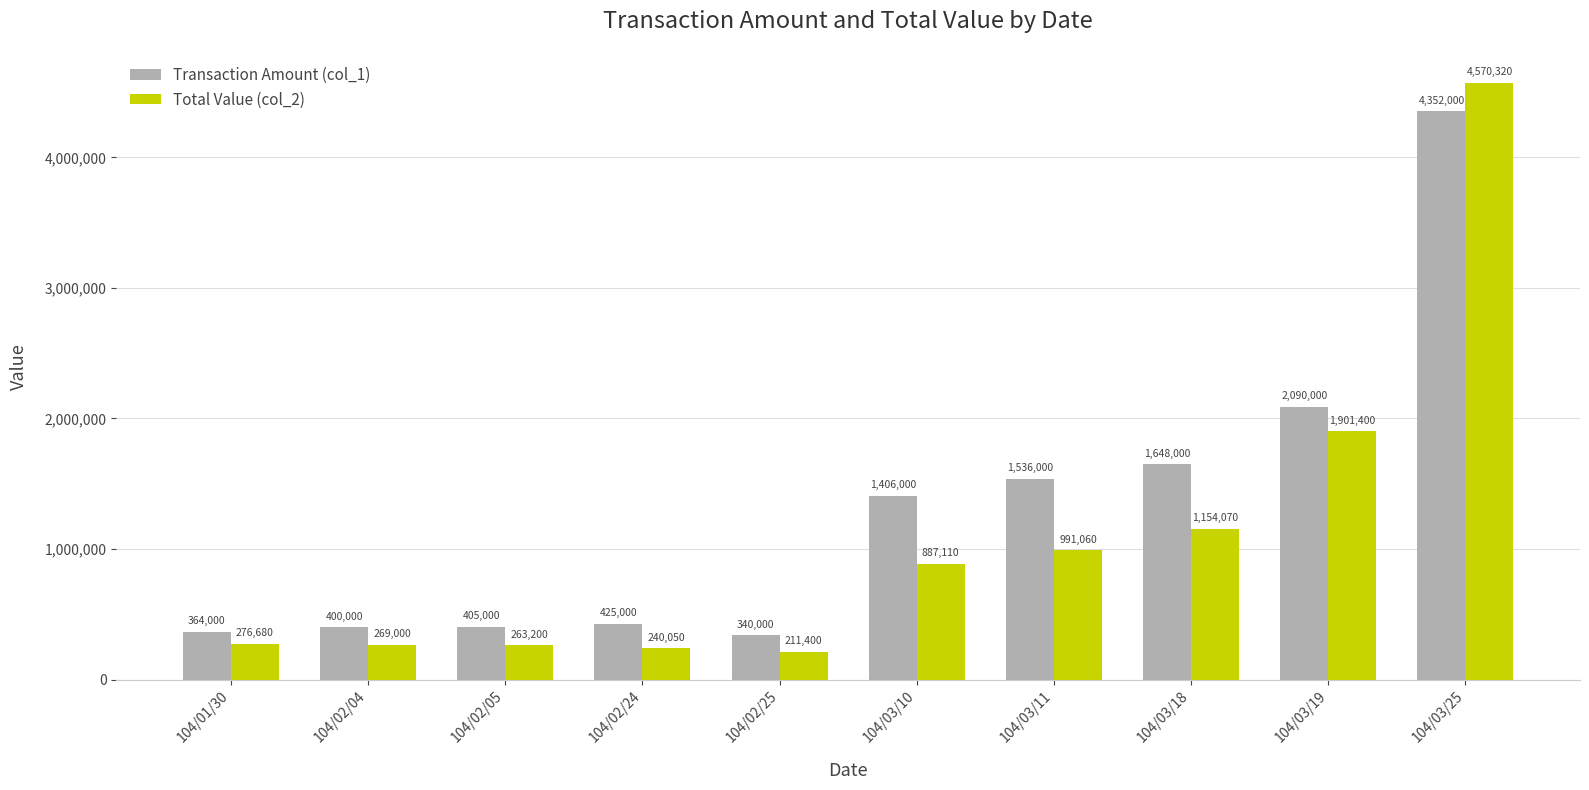

Between 104/02/04 and 104/03/10, which series saw the biggest shift?

Transaction Amount (col_1)